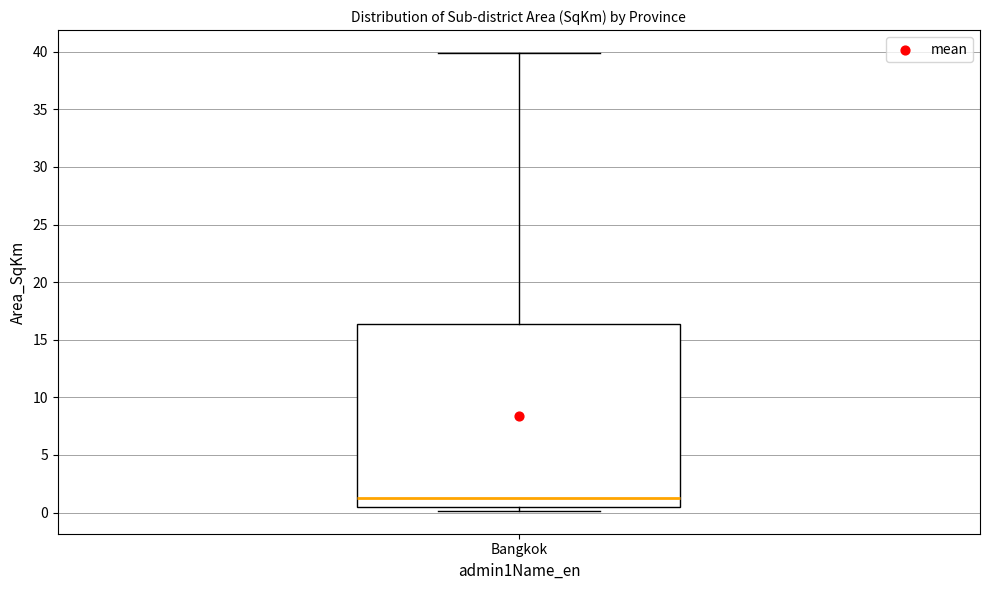

Read this box plot against the y-axis: the position of the median line, the range covered by the box, and the ends of both whiskers. The values are not printed on the chart, so give them approximately, as read against the axis.

median 1.5, box 0.5 to 16.5, whiskers 0.0 to 40.0